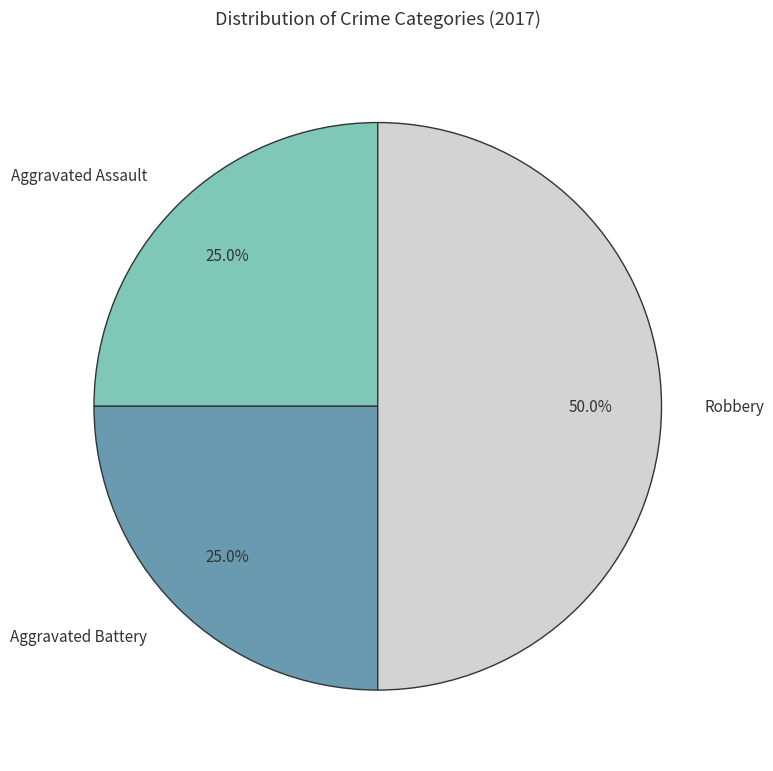

Which category has the biggest portion of the pie?

Robbery